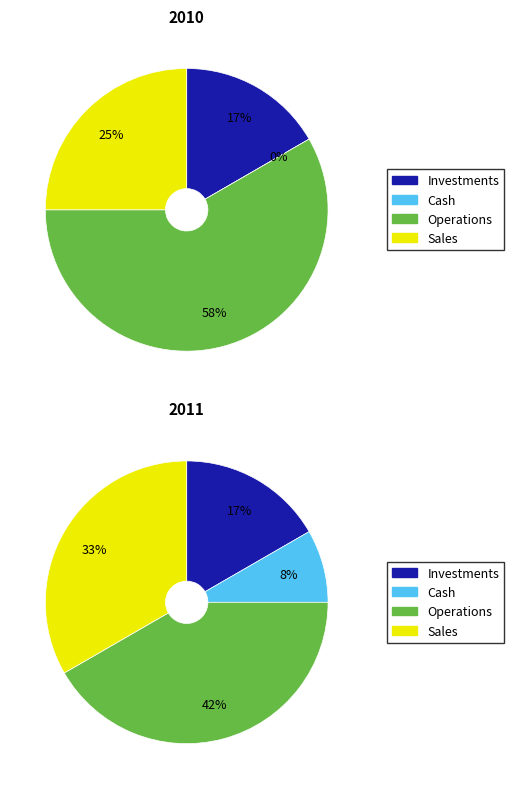

Is there any slice that represents more than half of the pie?

No